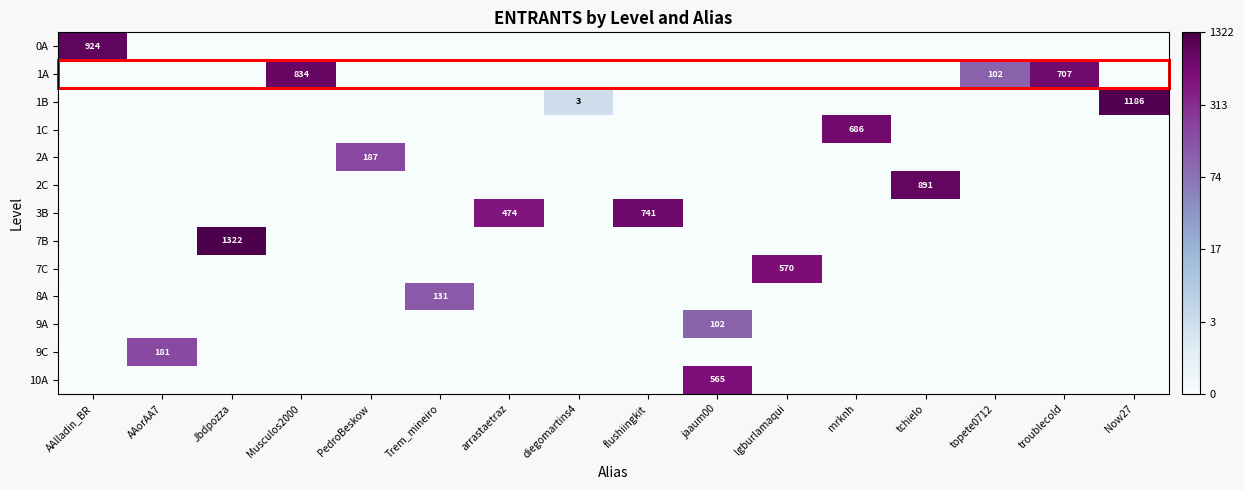

True or false: 9A has a value of 140 at jaaum00.

False